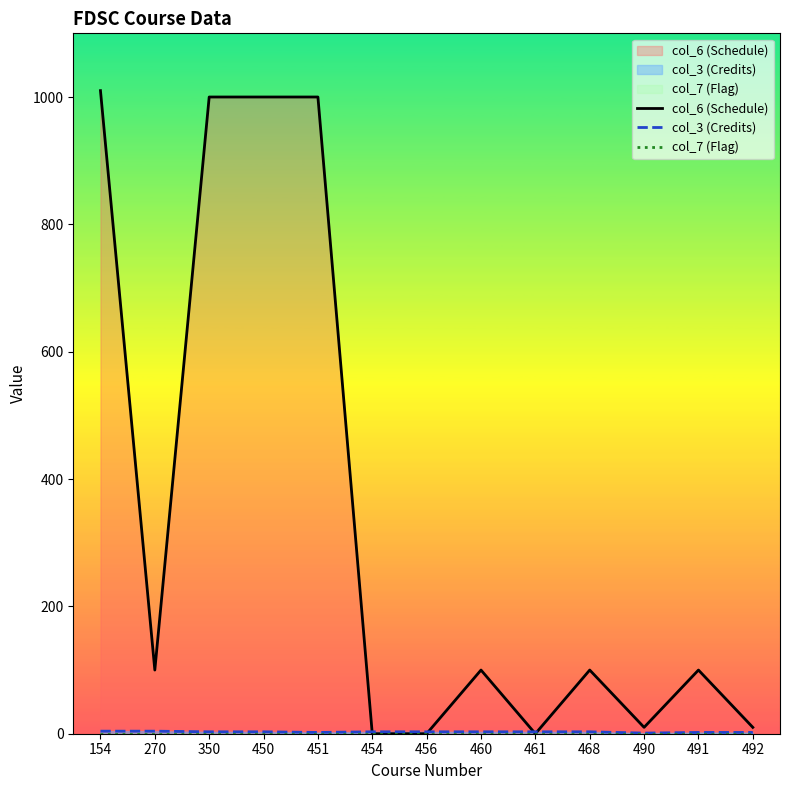

What is the difference between the second highest and minimum values in the col_3 (Credits) series?

3